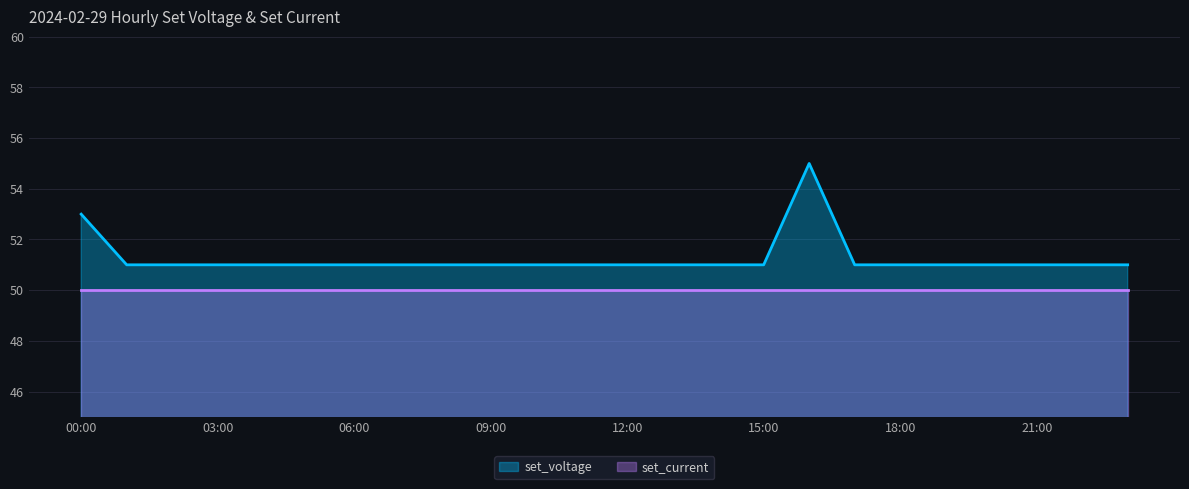

Reading right to left, transcribe all the data shown in this chart.

51	51	51	51	51	51	51	55	51	51	51	51	51	51	51	51	51	51	51	51	51	51	51	53